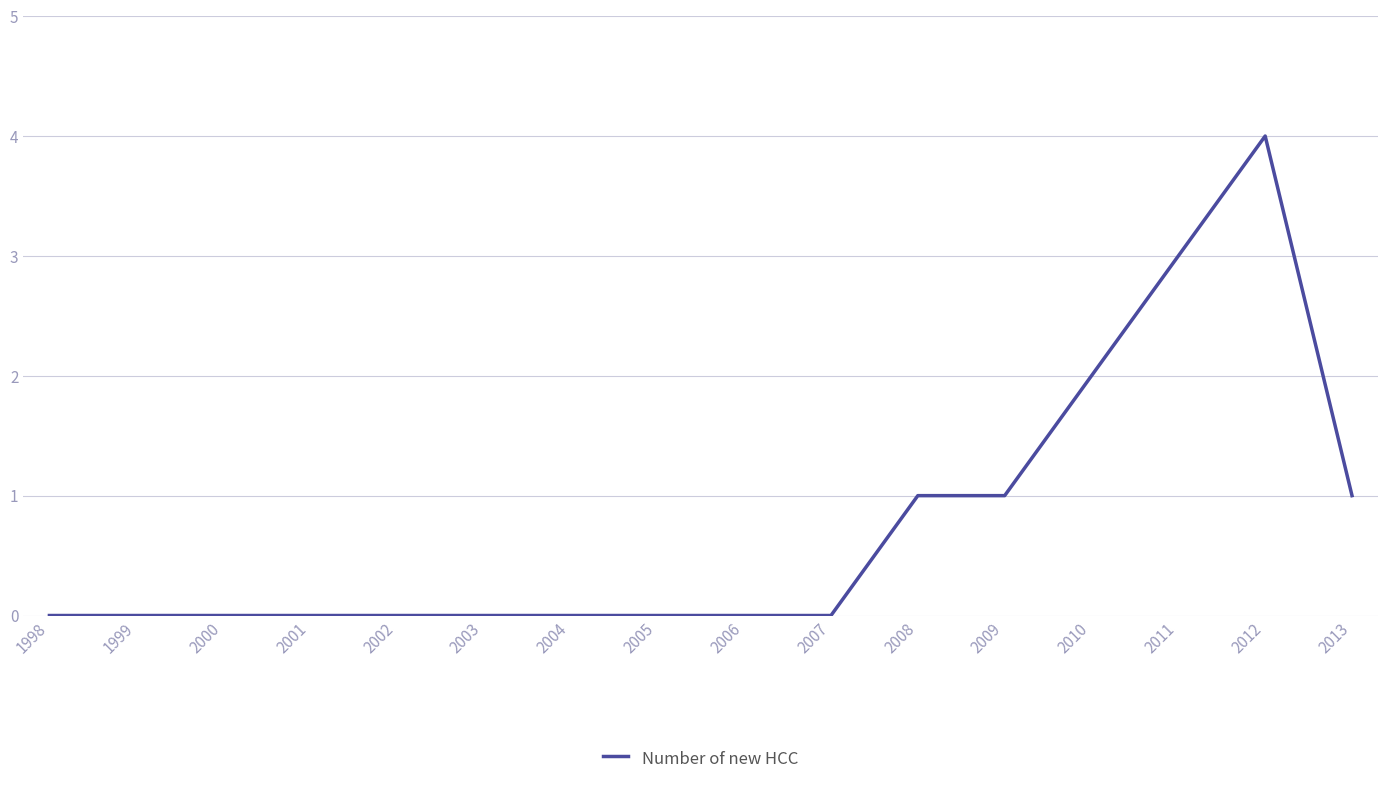

What is the difference between the second highest and second lowest values?

3